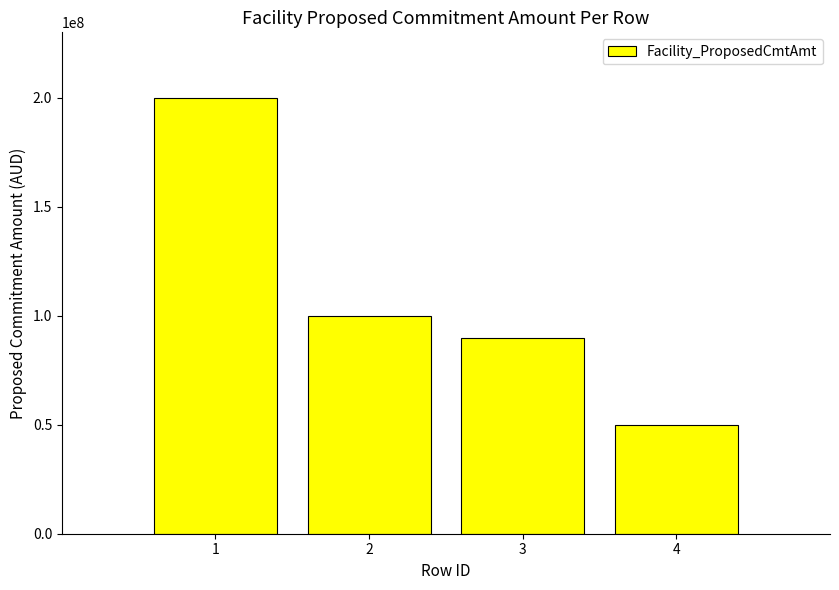

Where is the data nearest to the value 125000000?

2